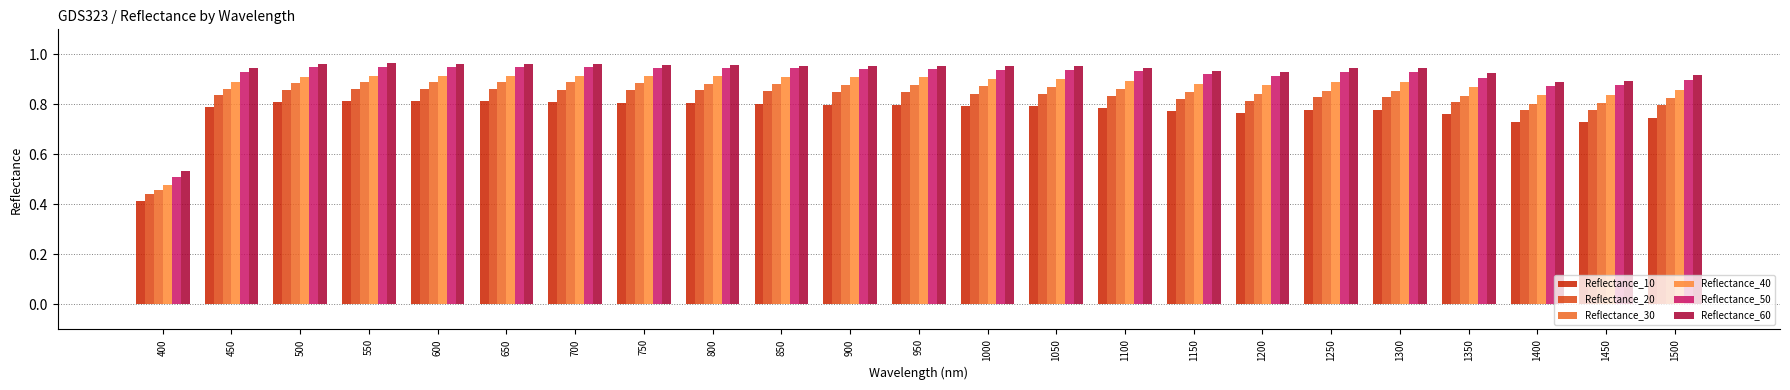

What is the sum of all Reflectance_40 values?

20.1